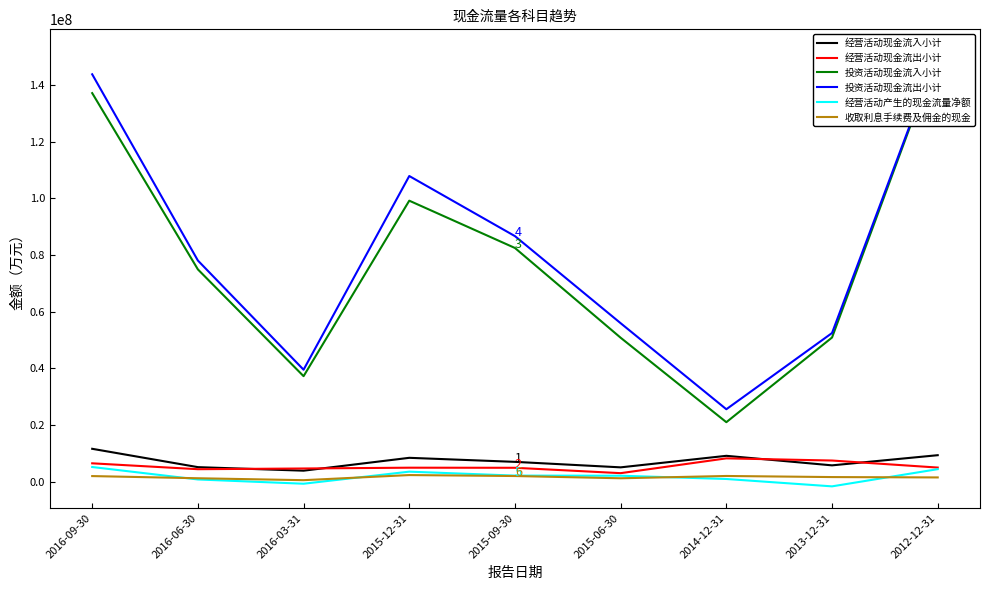

List the series in order of their peak value, lowest first.

收取利息手续费及佣金的现金, 经营活动产生的现金流量净额, 经营活动现金流出小计, 经营活动现金流入小计, 投资活动现金流入小计, 投资活动现金流出小计